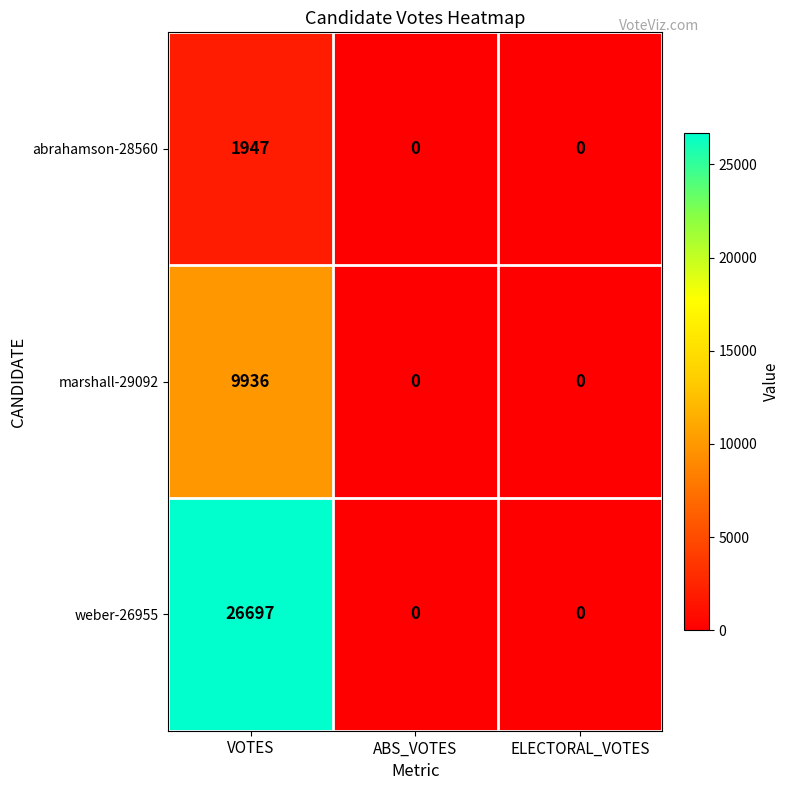

Which series has the largest total across all categories?

weber-26955